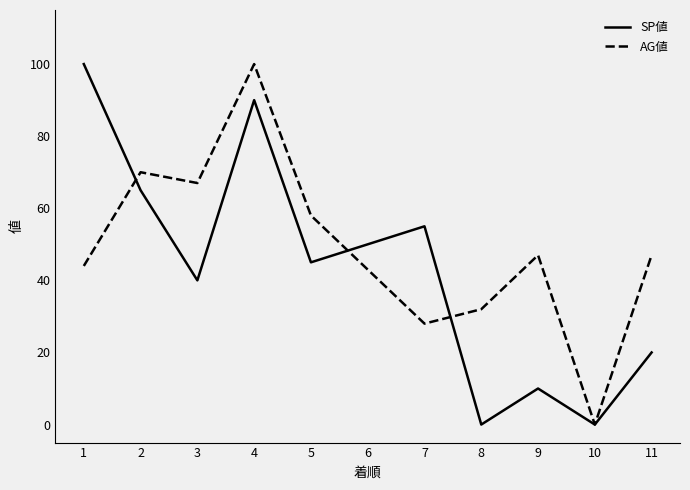

What is the difference between the second highest and second lowest values in the AG値 series?

42